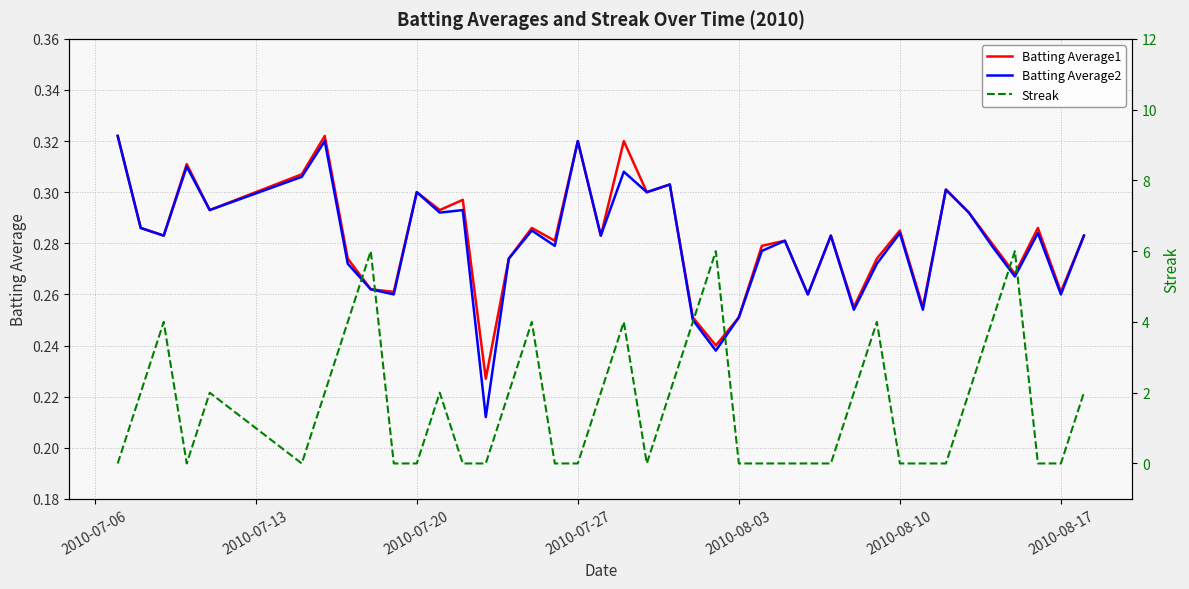

Is it true that Batting Average2 equals 0.4 at 2010-08-03?

False